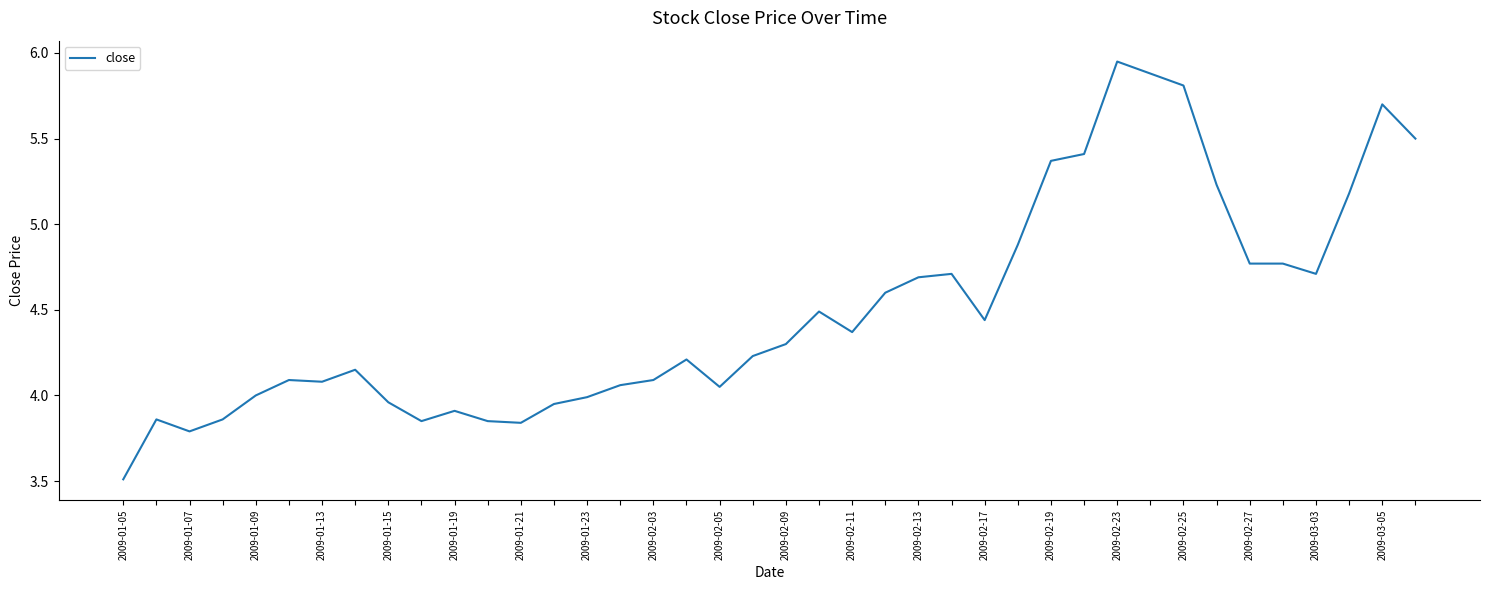

True or false: the data has more than 2 interior local peaks.

True